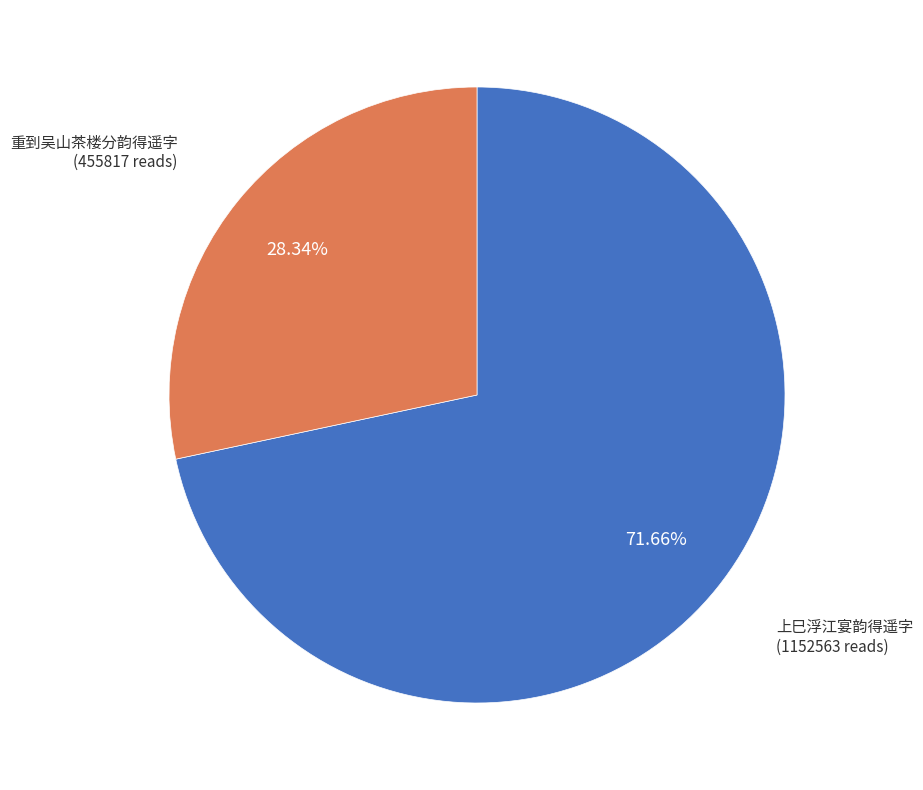

Is there a majority slice in this chart?

Yes